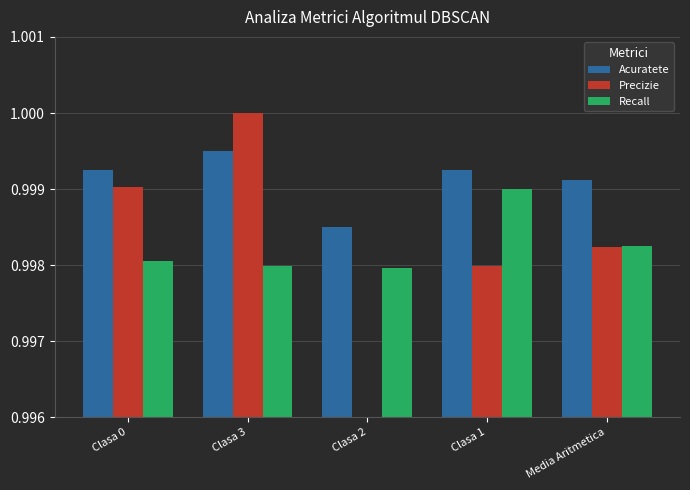

Which series changed the most between Clasa 0 and Clasa 1?

Precizie